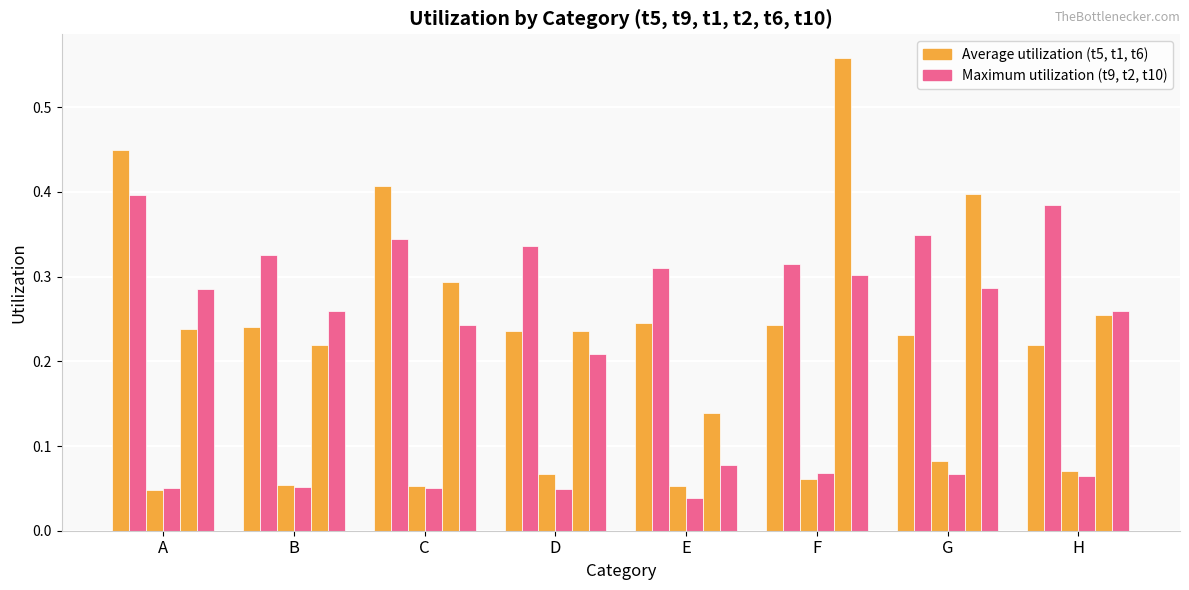

True or false: t1 has a value of 0.1 at B.

False